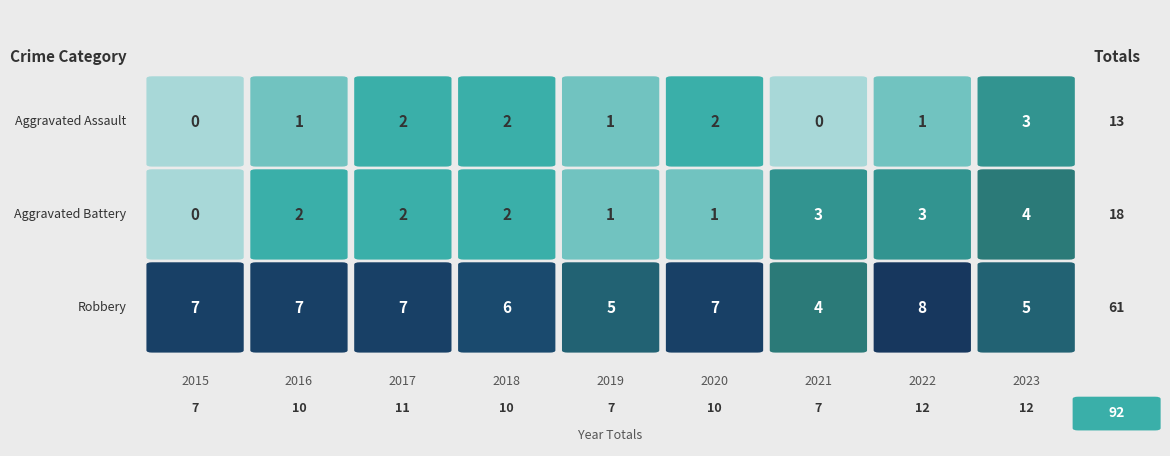

Reading left to right, what are all the values shown in this chart?

Aggravated Assault: 0	1	2	2	1	2	0	1	3
Aggravated Battery: 0	2	2	2	1	1	3	3	4
Robbery: 7	7	7	6	5	7	4	8	5